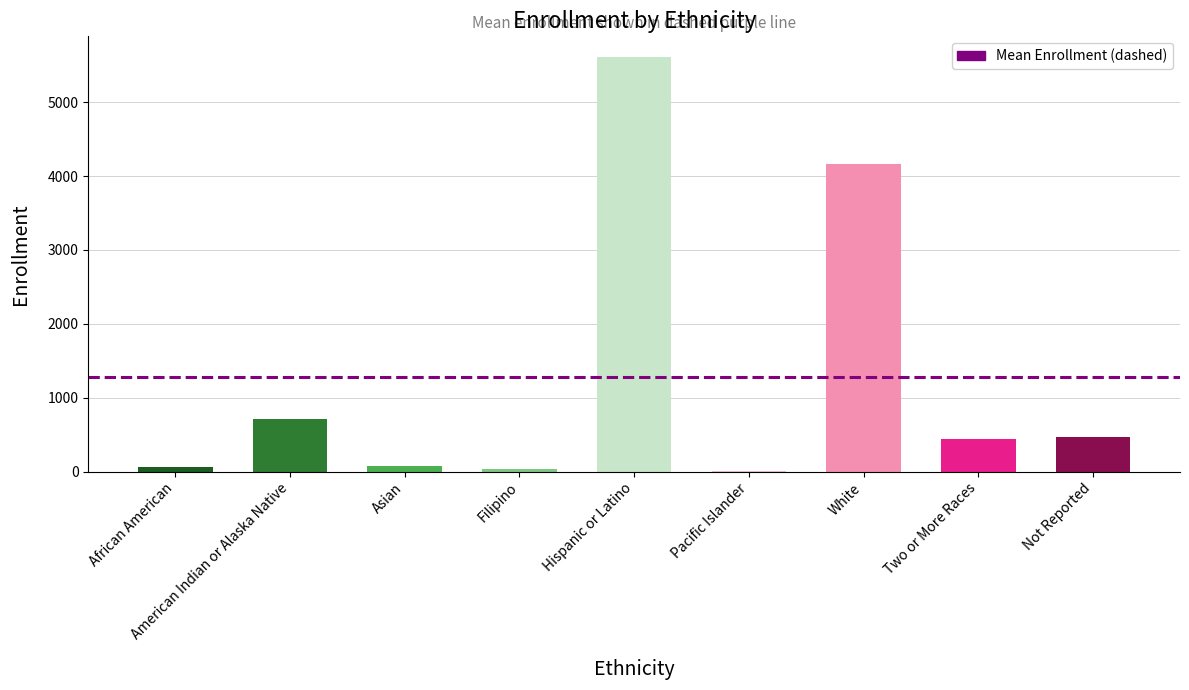

What is the sum of all values?

11585